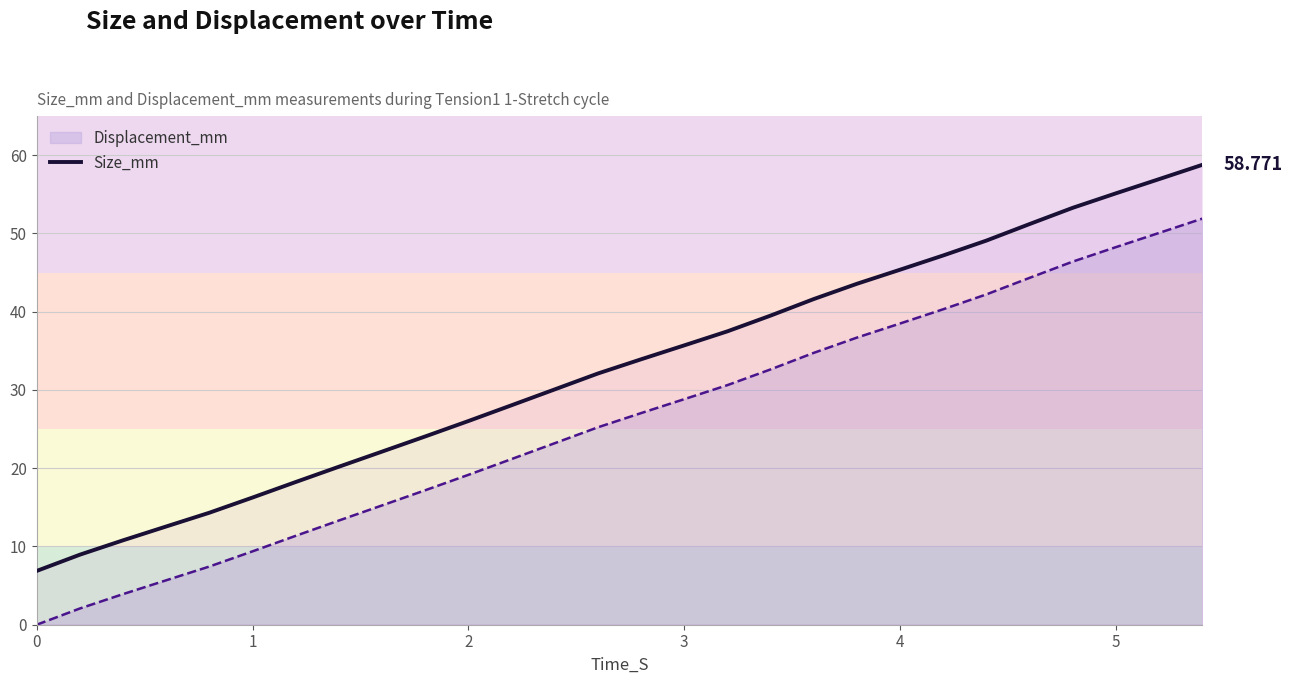

List the series in order of their peak value, lowest first.

Displacement_mm, Size_mm